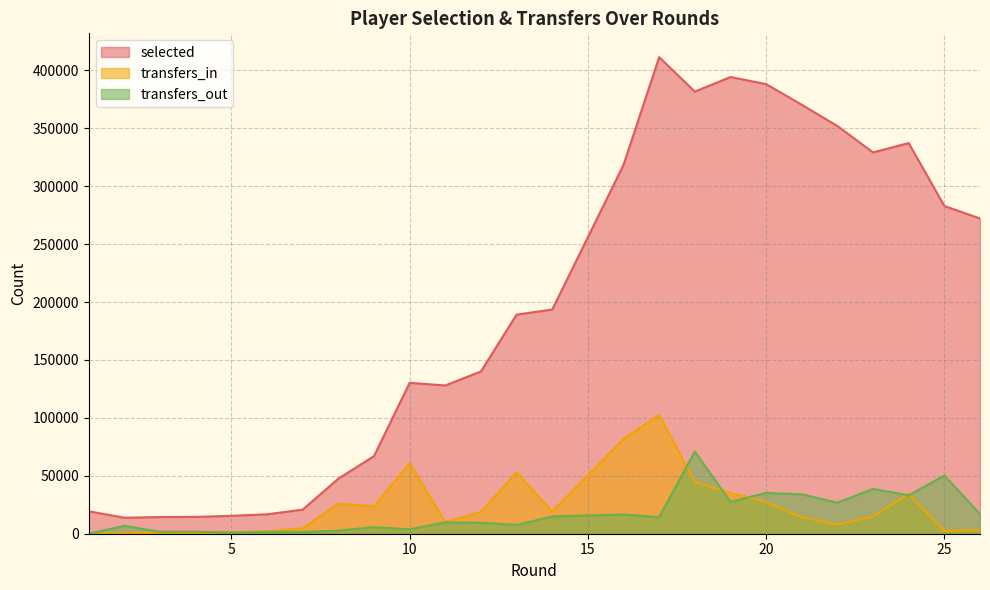

What are all the series names shown in the legend?

selected, transfers_in, transfers_out